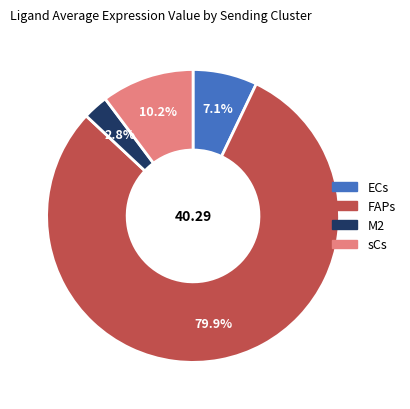

To the nearest percent, what is the difference between the ECs and FAPs slice percentages?

73%